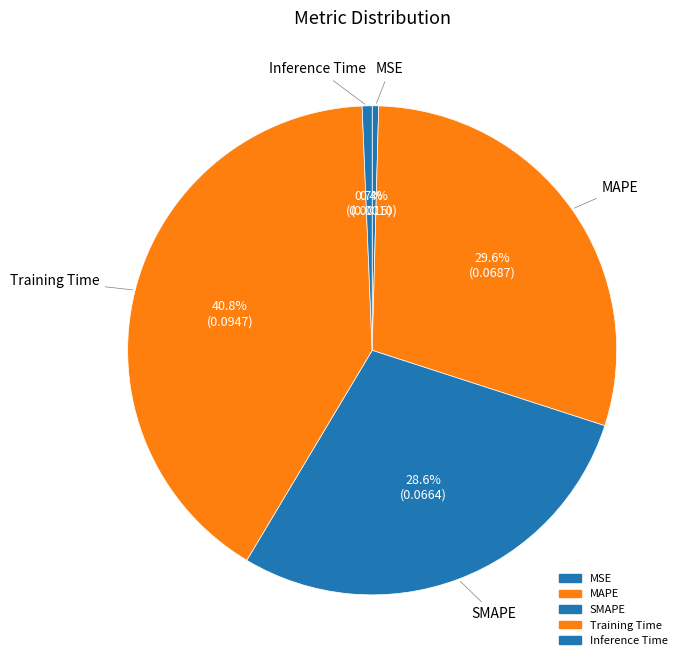

Rank the categories by value from lowest to highest.

MSE, Inference Time, SMAPE, MAPE, Training Time